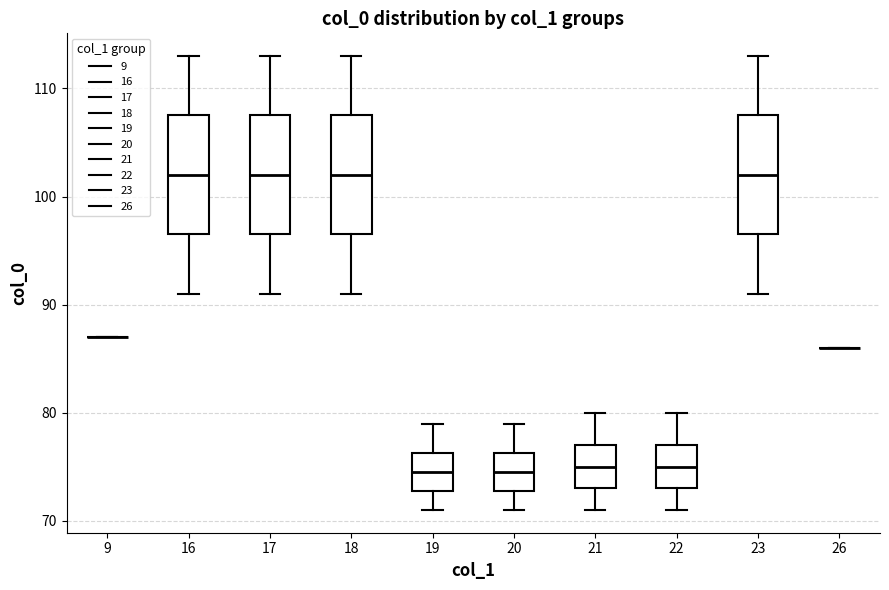

Reading left to right, read every box against the y-axis: the position of its median line, the range the box covers, and the ends of its whiskers. The values are not printed on the chart, so give them approximately, as read against the axis.

9: box collapsed to a line at 87, whiskers 87 to 87
16: median 102, box 97 to 108, whiskers 91 to 113
17: median 102, box 97 to 108, whiskers 91 to 113
18: median 102, box 97 to 108, whiskers 91 to 113
19: median 75, box 73 to 76, whiskers 71 to 79
20: median 75, box 73 to 76, whiskers 71 to 79
21: median 75, box 73 to 77, whiskers 71 to 80
22: median 75, box 73 to 77, whiskers 71 to 80
23: median 102, box 97 to 108, whiskers 91 to 113
26: box collapsed to a line at 86, whiskers 86 to 86